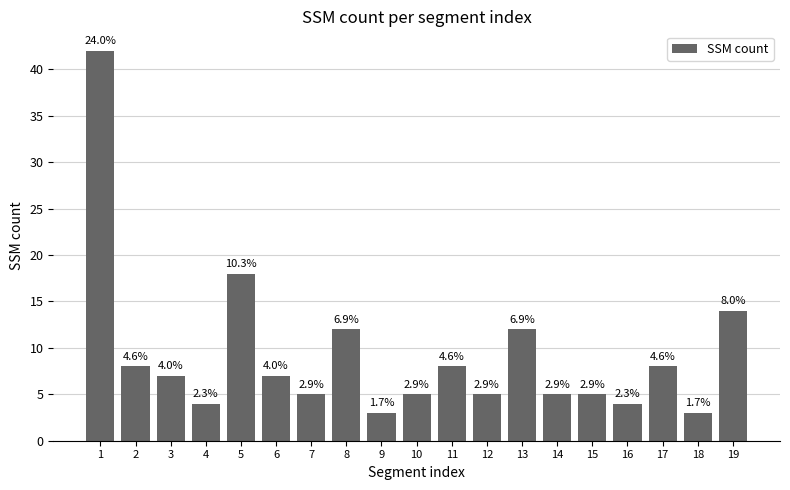

Does the chart contain any negative values?

No